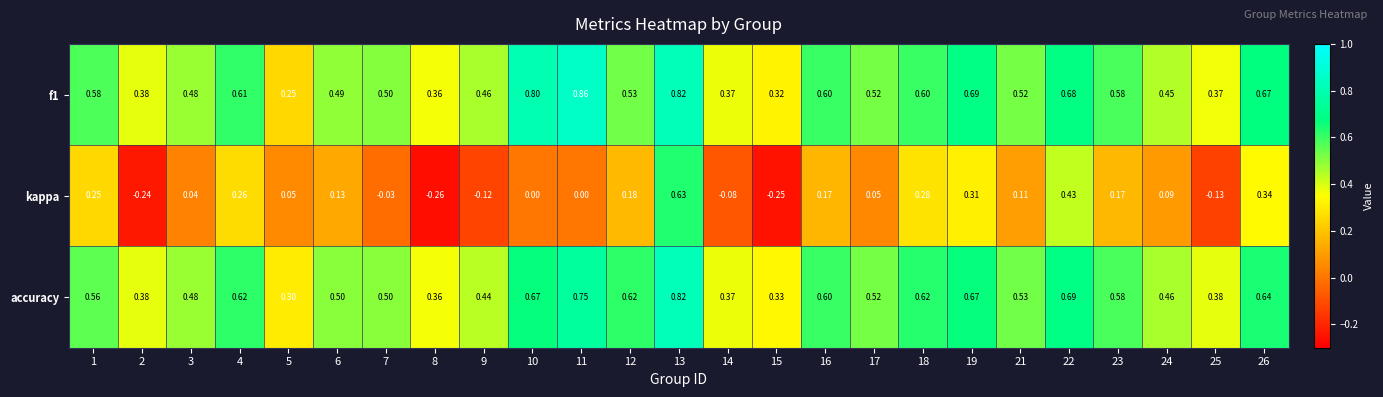

Between 18 and 21, which series saw the biggest shift?

kappa